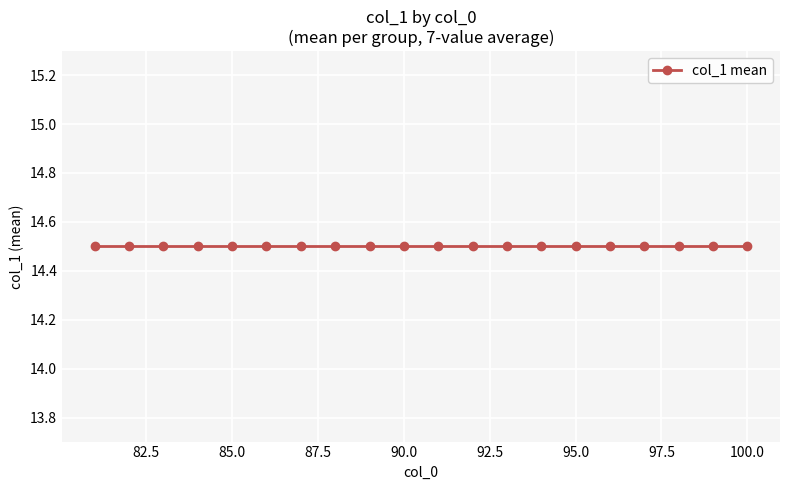

Which has a higher value, 84 or 83?

83